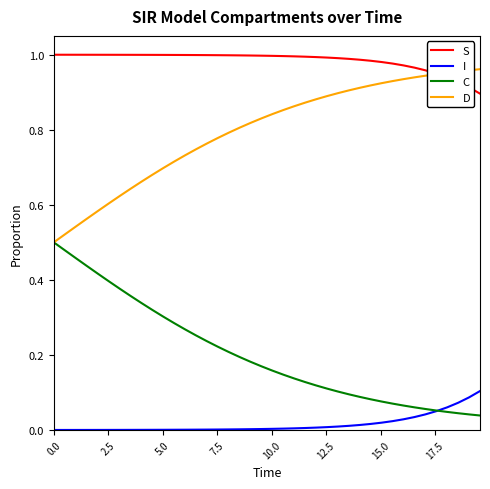

List the series in order of their overall mean, highest first.

S, D, C, I